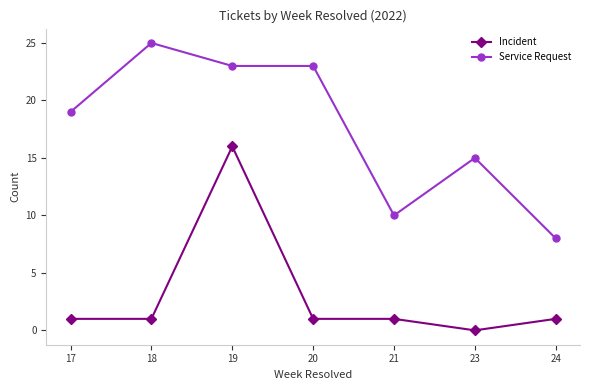

What is the sum of all Service Request values?

123